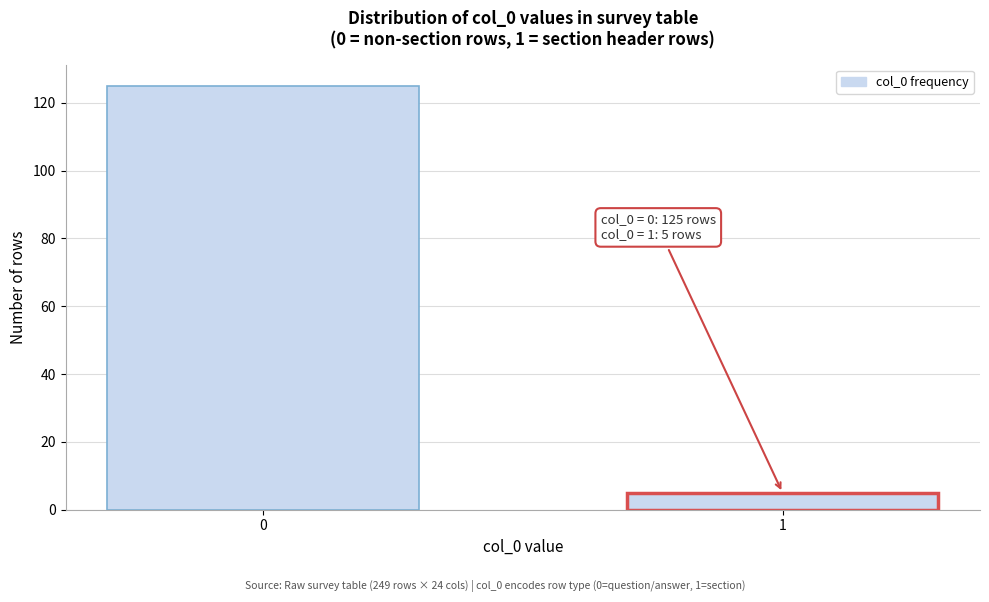

Reading left to right, list all the values displayed in this chart.

0=125	1=5